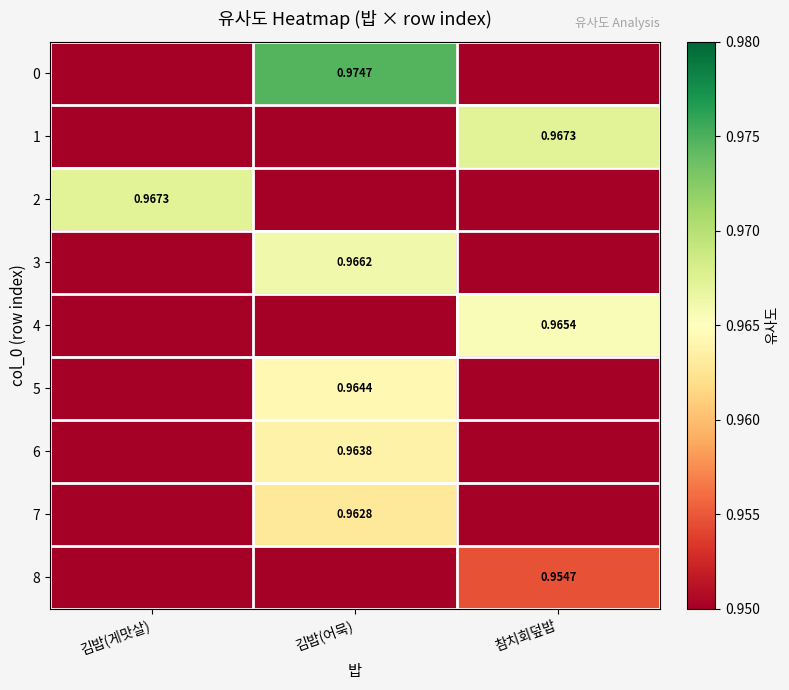

Which category has the lowest value in the 8 series?

김밥(게맛살)